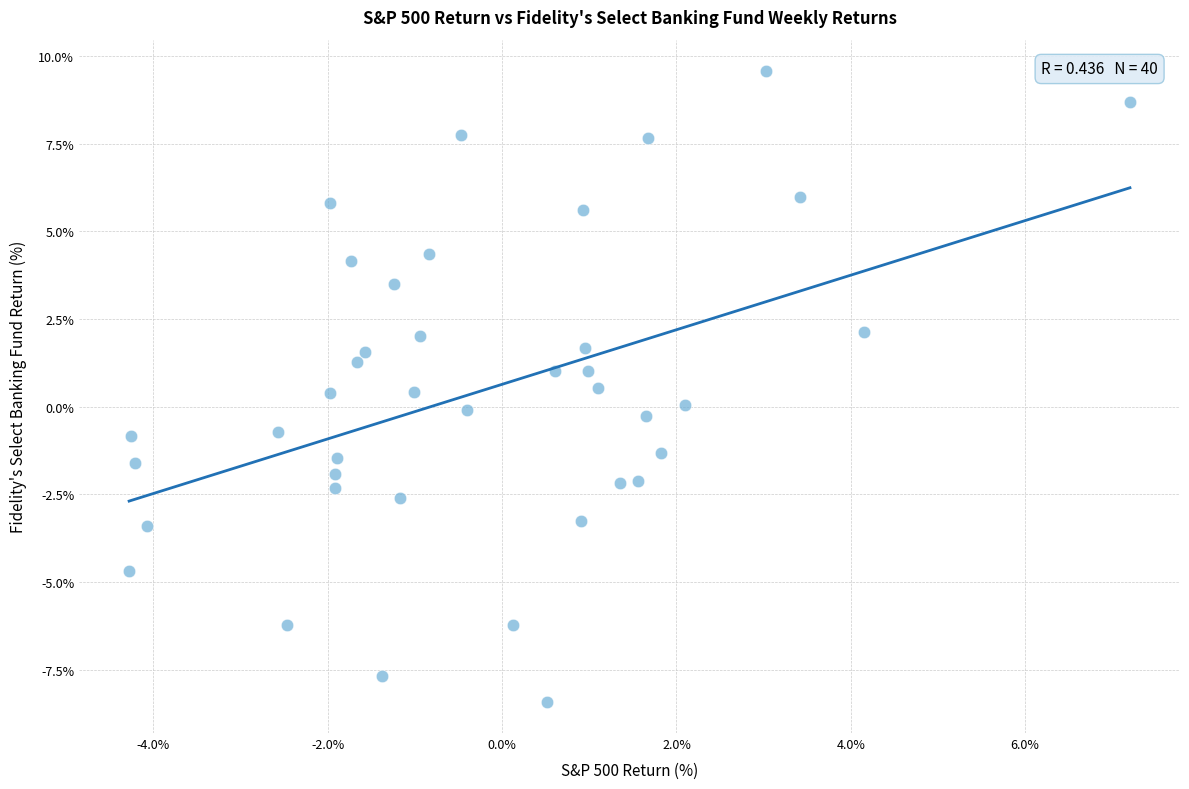

What is the range of X values (max minus min)?

11.5